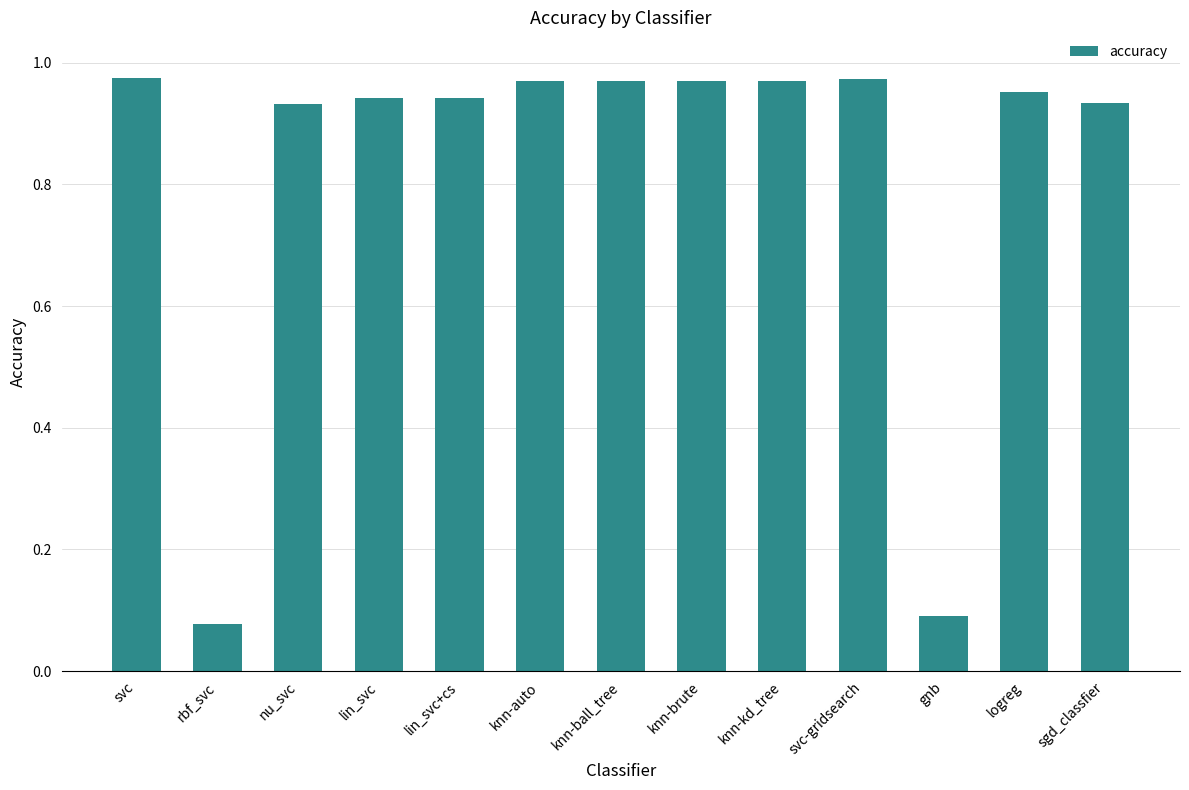

What position from the left is knn-auto?

6